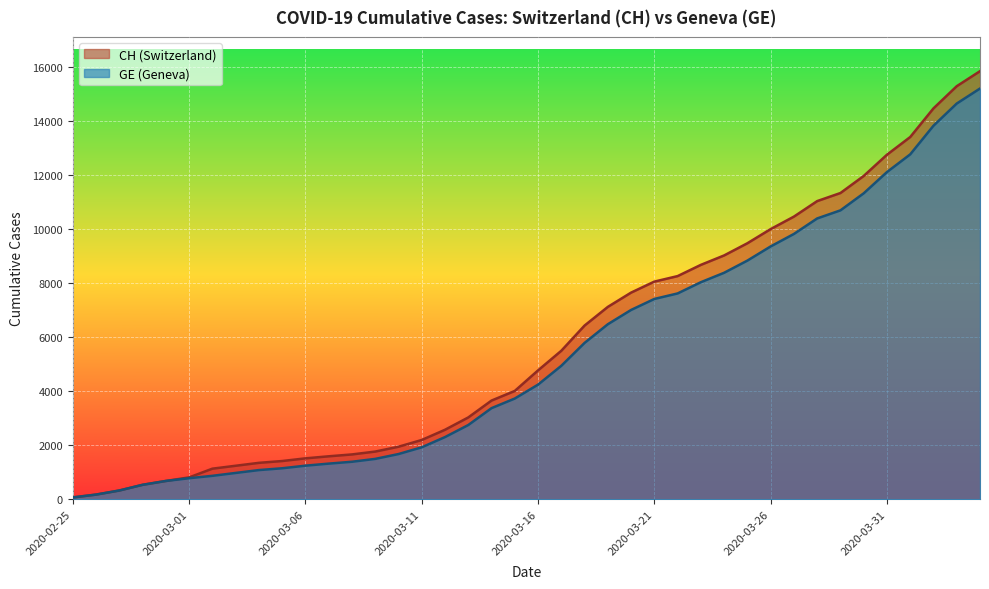

List the labels in order of CH value, largest first.

2020-04-04, 2020-04-03, 2020-04-02, 2020-04-01, 2020-03-31, 2020-03-30, 2020-03-29, 2020-03-28, 2020-03-27, 2020-03-26, 2020-03-25, 2020-03-24, 2020-03-23, 2020-03-22, 2020-03-21, 2020-03-20, 2020-03-19, 2020-03-18, 2020-03-17, 2020-03-16, 2020-03-15, 2020-03-14, 2020-03-13, 2020-03-12, 2020-03-11, 2020-03-10, 2020-03-09, 2020-03-08, 2020-03-07, 2020-03-06, 2020-03-05, 2020-03-04, 2020-03-03, 2020-03-02, 2020-03-01, 2020-02-29, 2020-02-28, 2020-02-27, 2020-02-26, 2020-02-25